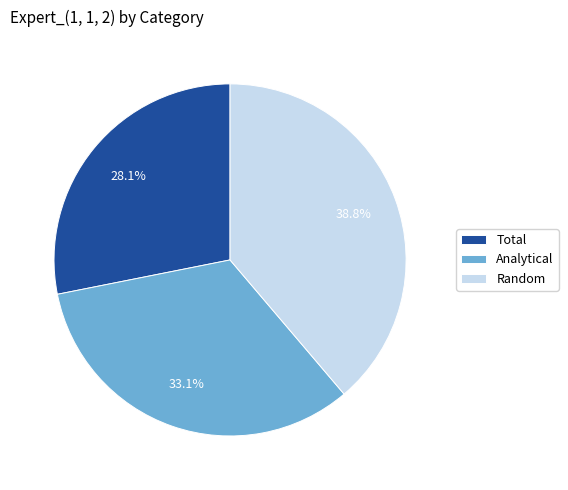

What portion of the pie excludes Random?

61.2%